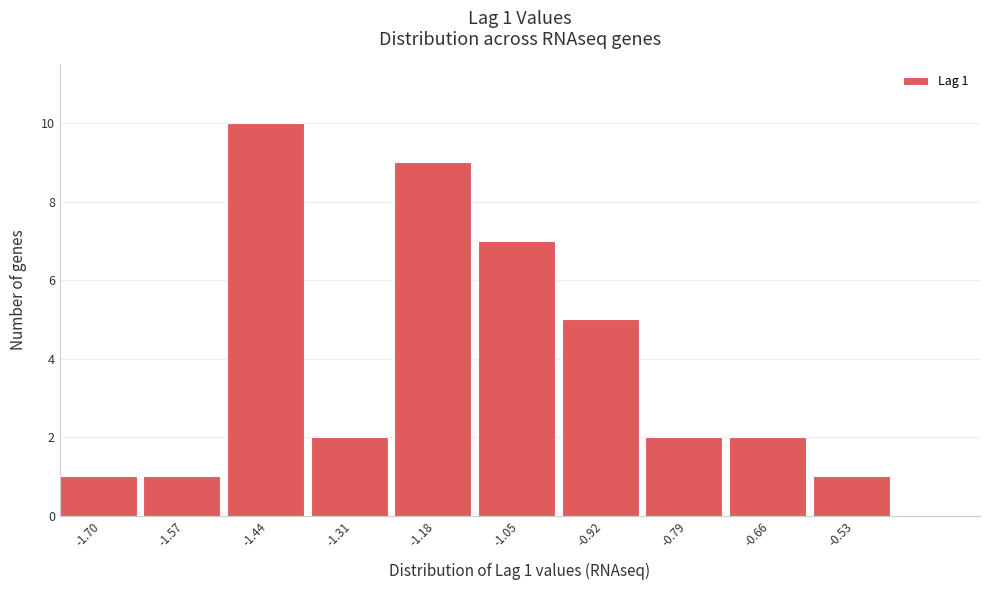

Reading right to left, transcribe all the data shown in this chart.

-0.53=1	-0.66=2	-0.79=2	-0.92=5	-1.05=7	-1.18=9	-1.31=2	-1.44=10	-1.57=1	-1.70=1